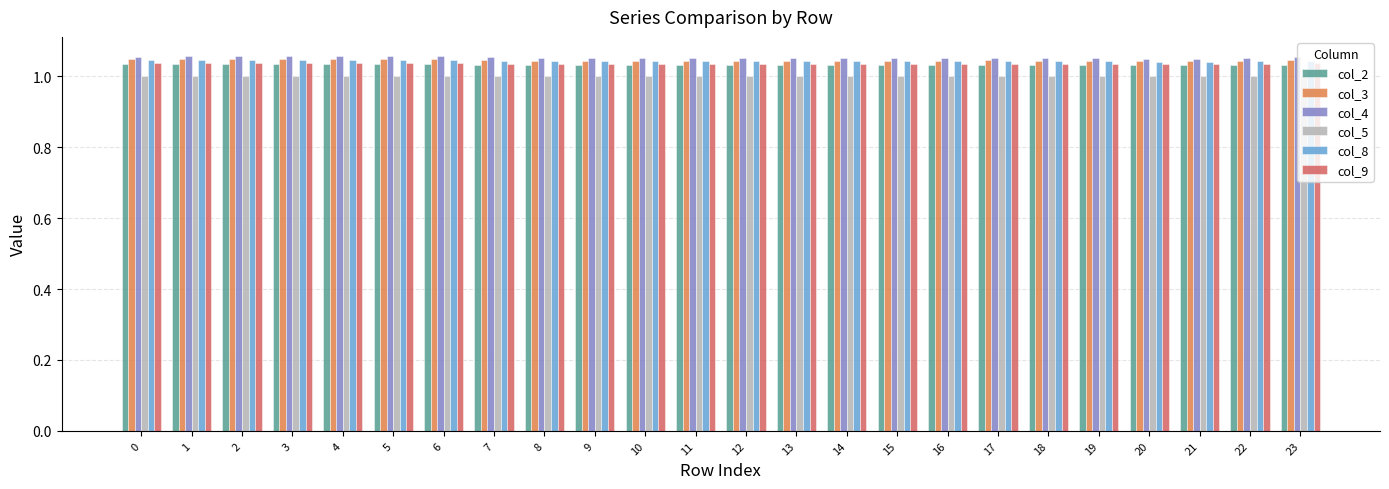

How many bars are there in total?

144